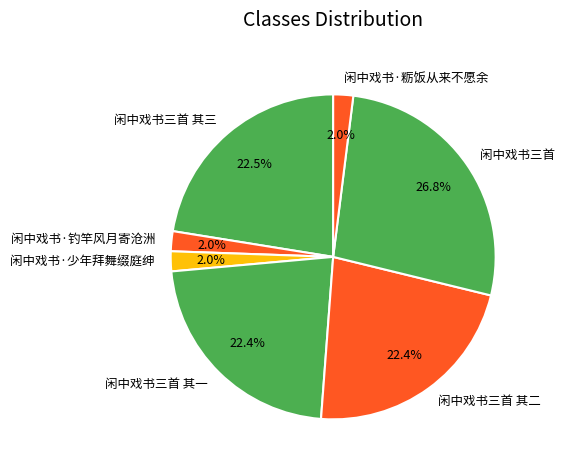

What is the ratio of the value at 闲中戏书三首 其二 to the value at 闲中戏书三首?

0.8